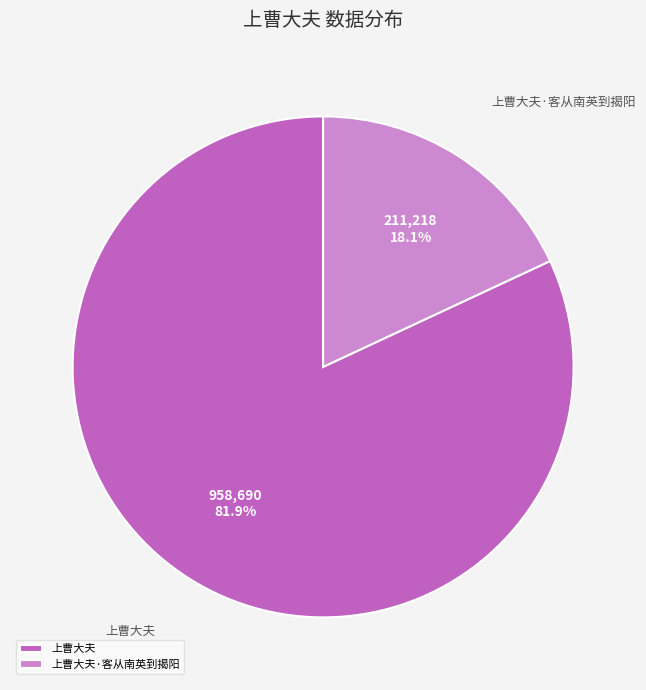

To the nearest percent, what portion does 上曹大夫·客从南英到揭阳 represent?

18%